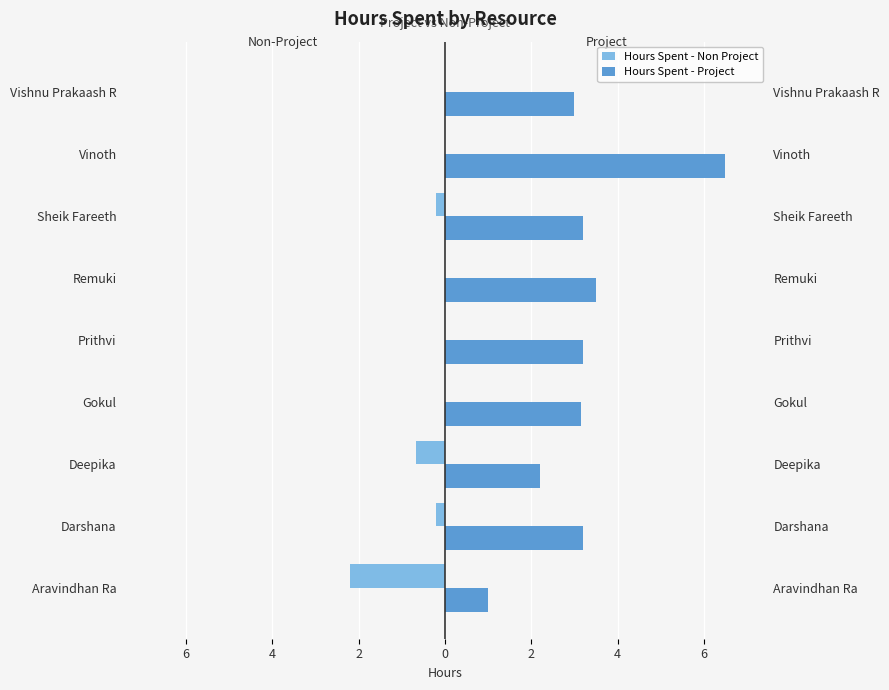

True or false: Hours Spent - Project has a value of 9.4 at Vinoth.

False